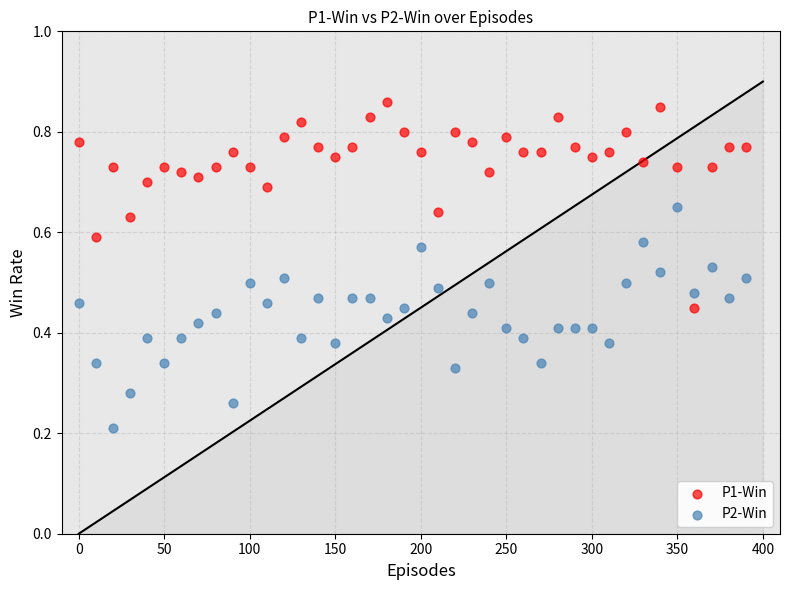

Which series has the largest Y range (max minus min)?

P2-Win